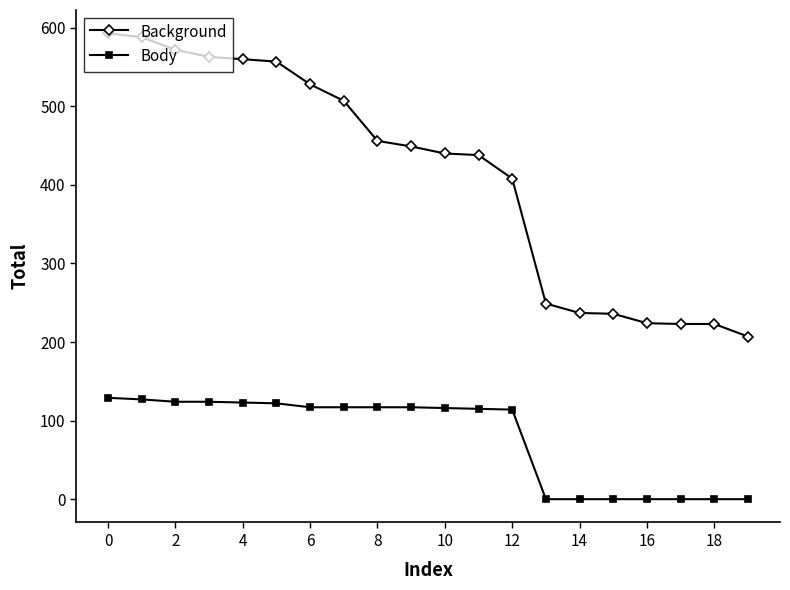

Which series has the largest range (max minus min)?

Background